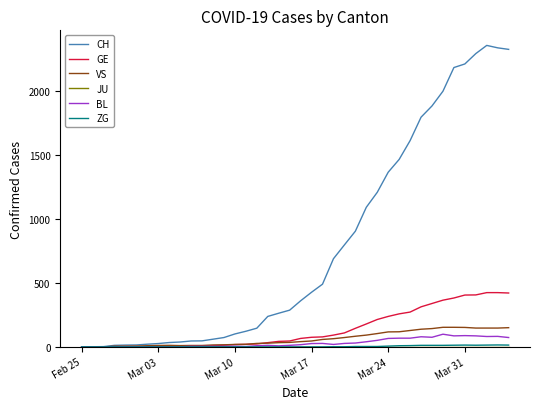

Which series has the largest range (max minus min)?

CH